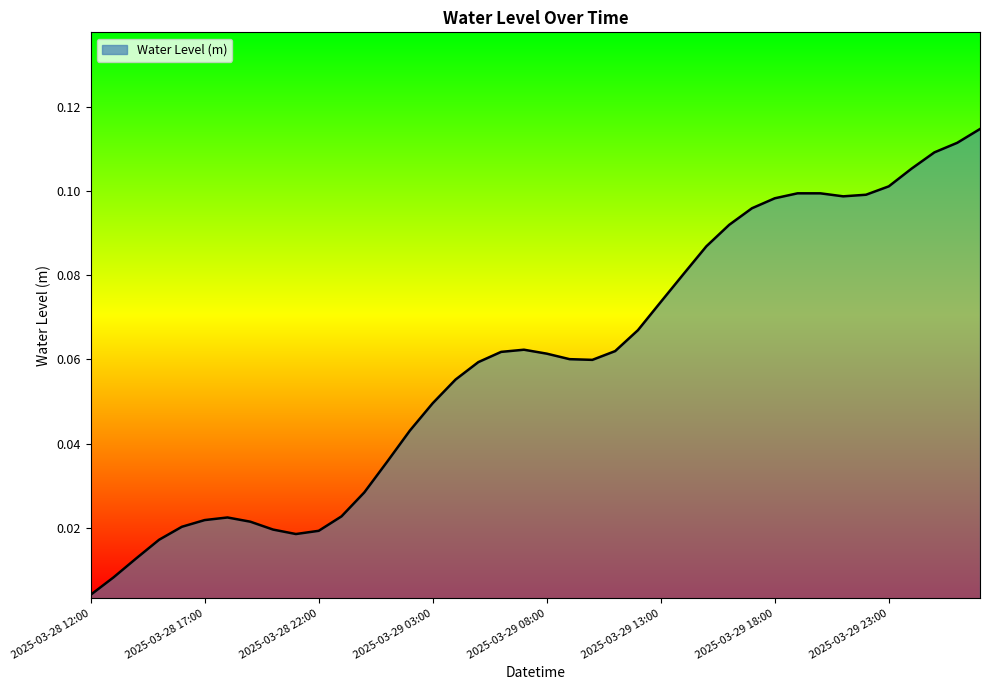

Reading right to left, transcribe all the data shown in this chart.

0.1	0.1	0.1	0.1	0.1	0.1	0.1	0.1	0.1	0.1	0.1	0.1	0.1	0.1	0.1	0.1	0.1	0.1	0.1	0.1	0.1	0.1	0.1	0.1	0.0	0.0	0.0	0.0	0.0	0.0	0.0	0.0	0.0	0.0	0.0	0.0	0.0	0.0	0.0	0.0